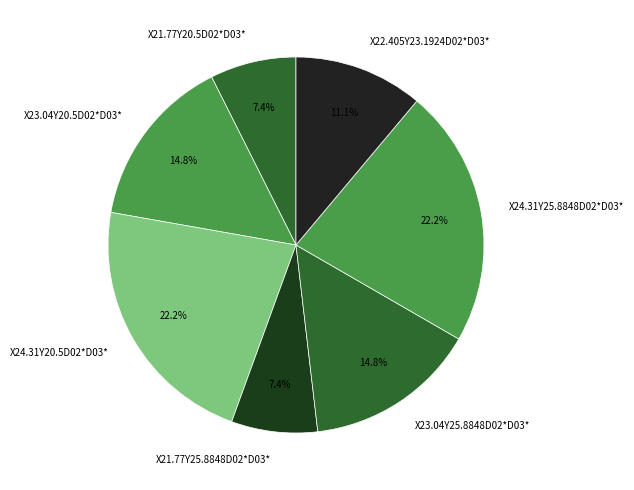

To the nearest percent, what is the average slice percentage?

14%